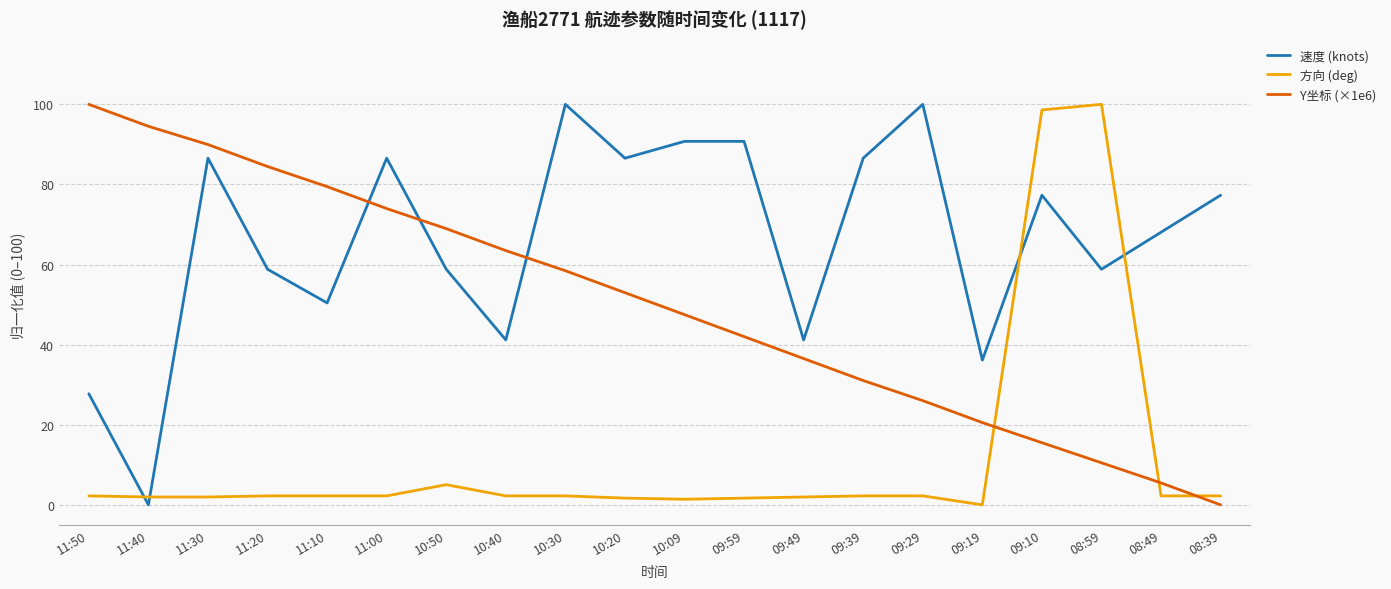

What is the total value across all series at 08:49?

75.8